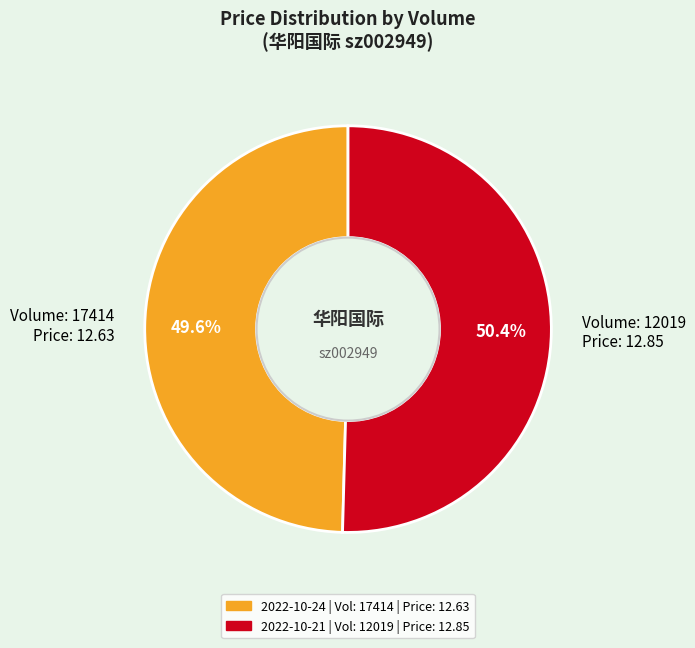

Is there any slice that represents more than half of the pie?

Yes